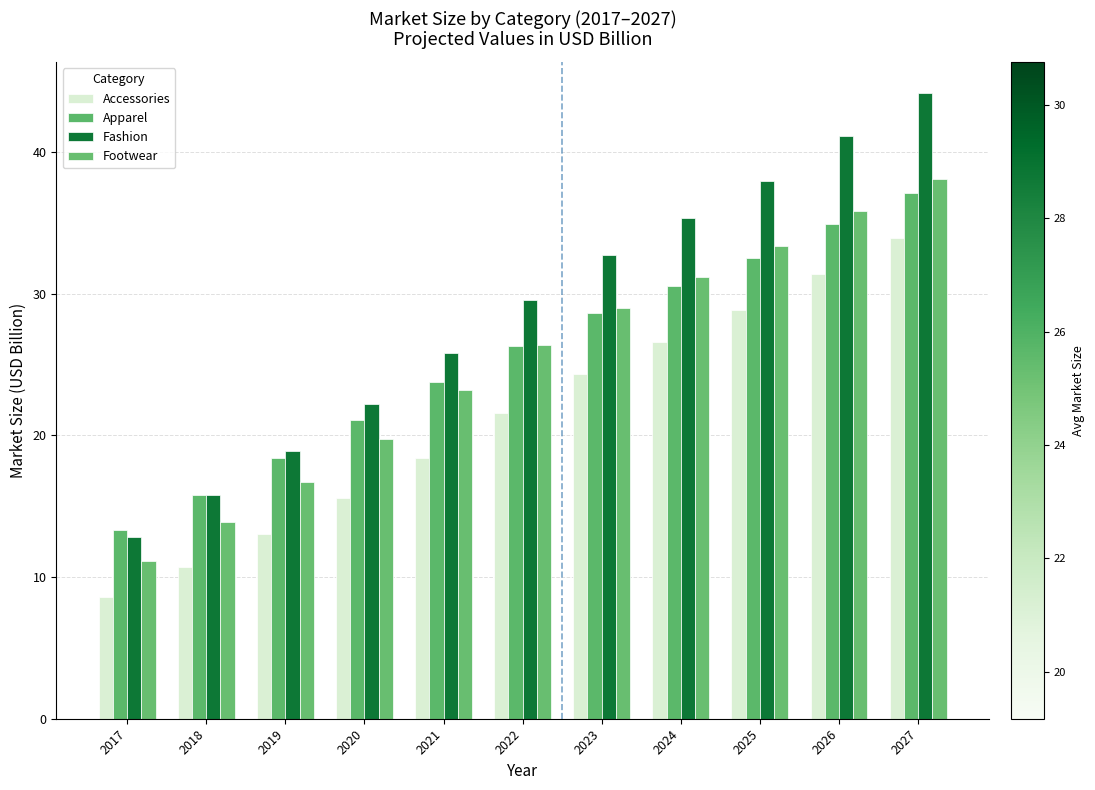

Which series has the largest total across all categories?

Fashion